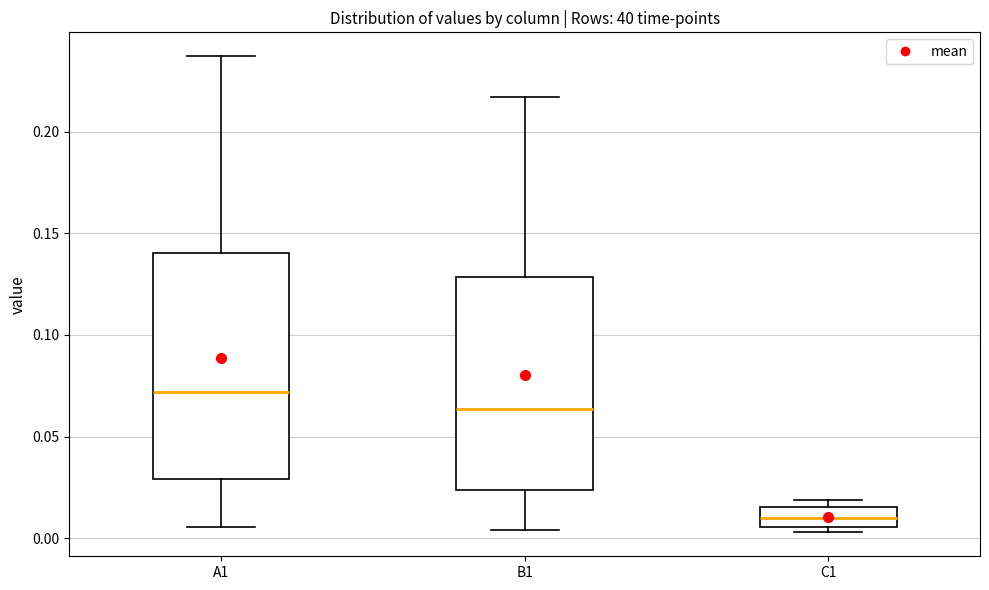

Which box's median line is the highest?

A1